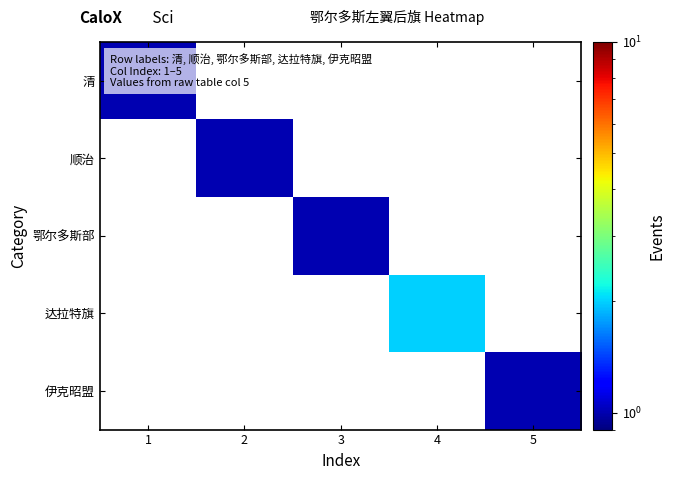

Rank the series by their maximum value, from highest to lowest.

达拉特旗, 清, 顺治, 鄂尔多斯部, 伊克昭盟